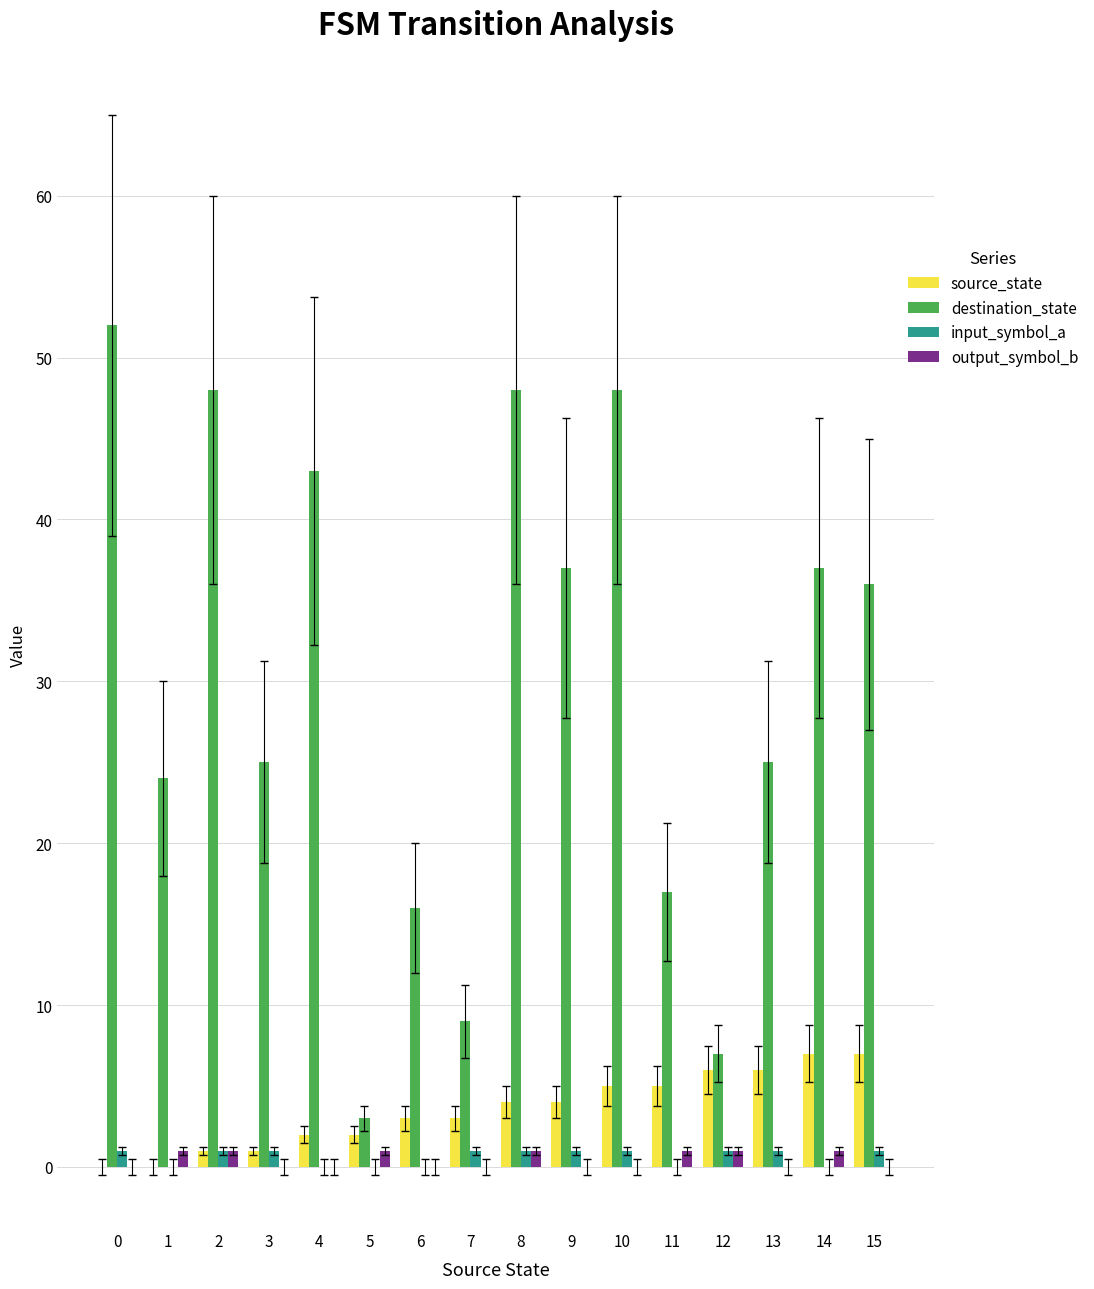

Which series changed the most between 1 and 7?

destination_state